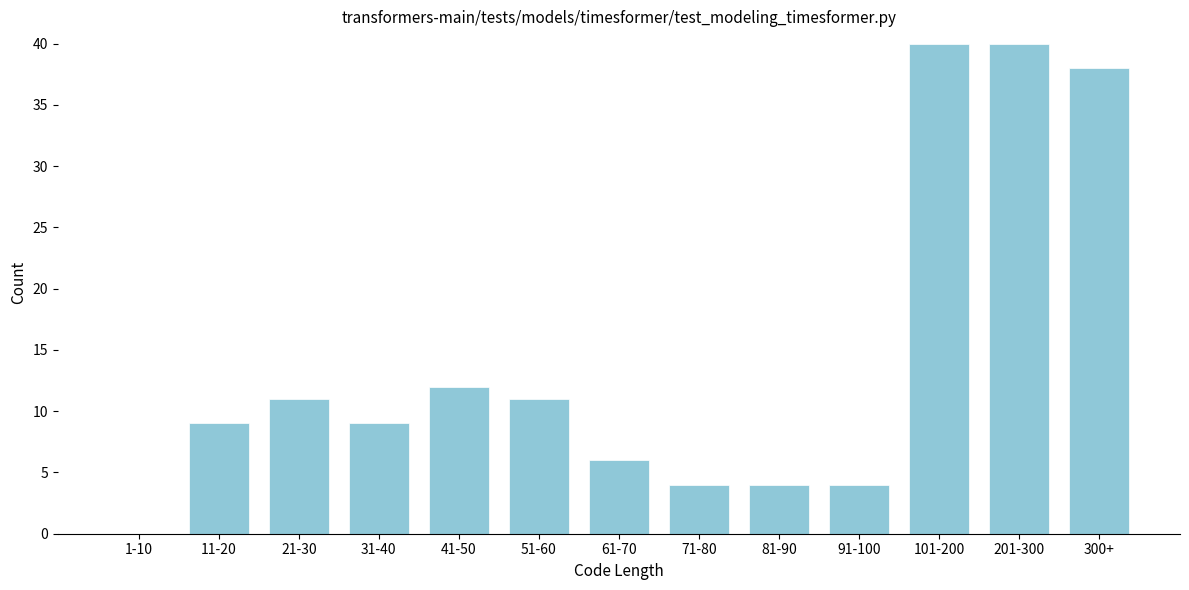

Reading left to right, list all the values displayed in this chart.

1-10=0	11-20=9	21-30=11	31-40=9	41-50=12	51-60=11	61-70=6	71-80=4	81-90=4	91-100=4	101-200=40	201-300=40	300+=38